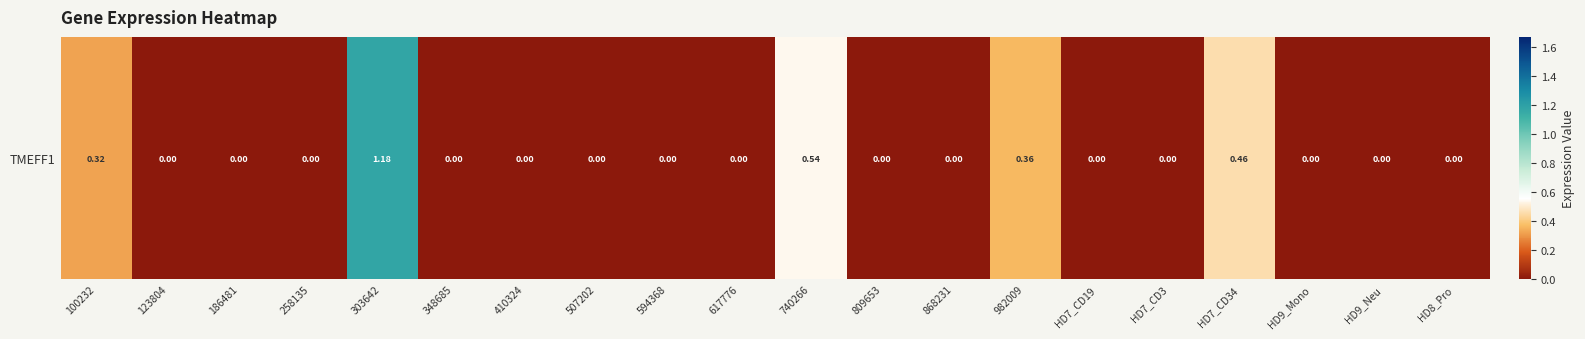

Reading left to right, transcribe all the data shown in this chart.

100232=0.3	123804=0.0	186481=0.0	258135=0.0	303642=1.2	348685=0.0	410324=0.0	507202=0.0	594368=0.0	617776=0.0	740266=0.5	809653=0.0	868231=0.0	982009=0.4	HD7_CD19=0.0	HD7_CD3=0.0	HD7_CD34=0.5	HD9_Mono=0.0	HD9_Neu=0.0	HD8_Pro=0.0